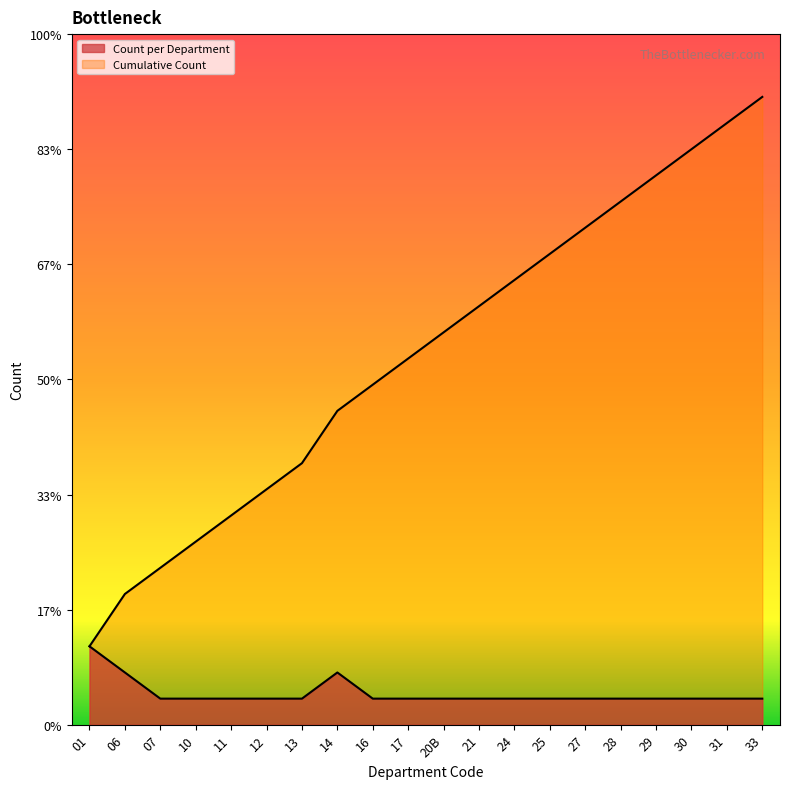

What position from the right is 14?

13